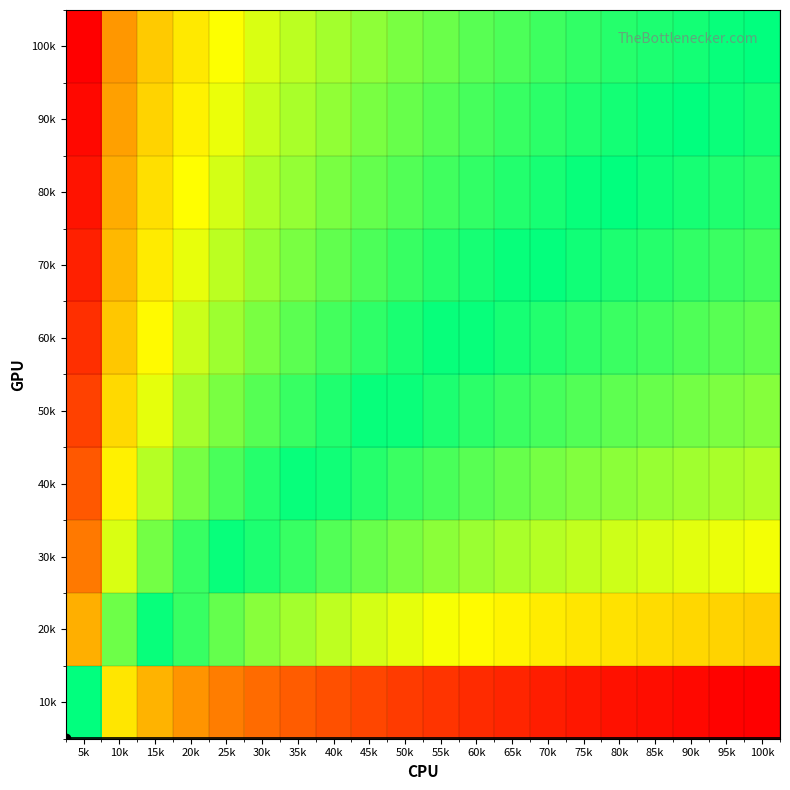

Reading left to right, what are all the values shown in this chart?

10k: 5k=0.0	10k=-0.4	15k=-0.5	20k=-0.6	25k=-0.7	30k=-0.7	35k=-0.8	40k=-0.8	45k=-0.8	50k=-0.8	55k=-0.9	60k=-0.9	65k=-0.9	70k=-0.9	75k=-0.9	80k=-0.9	85k=-1.0	90k=-1.0	95k=-1.0	100k=-1.0
20k: 5k=0.5	10k=0.1	15k=0.0	20k=-0.1	25k=-0.1	30k=-0.2	35k=-0.2	40k=-0.2	45k=-0.3	50k=-0.3	55k=-0.3	60k=-0.3	65k=-0.4	70k=-0.4	75k=-0.4	80k=-0.4	85k=-0.4	90k=-0.4	95k=-0.4	100k=-0.5
30k: 5k=0.7	10k=0.3	15k=0.2	20k=0.1	25k=0.0	30k=-0.0	35k=-0.1	40k=-0.1	45k=-0.1	50k=-0.2	55k=-0.2	60k=-0.2	65k=-0.2	70k=-0.2	75k=-0.3	80k=-0.3	85k=-0.3	90k=-0.3	95k=-0.3	100k=-0.3
40k: 5k=0.8	10k=0.4	15k=0.2	20k=0.2	25k=0.1	30k=0.0	35k=0.0	40k=-0.0	45k=-0.0	50k=-0.1	55k=-0.1	60k=-0.1	65k=-0.1	70k=-0.2	75k=-0.2	80k=-0.2	85k=-0.2	90k=-0.2	95k=-0.2	100k=-0.2
50k: 5k=0.8	10k=0.4	15k=0.3	20k=0.2	25k=0.2	30k=0.1	35k=0.1	40k=0.0	45k=0.0	50k=-0.0	55k=-0.0	60k=-0.1	65k=-0.1	70k=-0.1	75k=-0.1	80k=-0.1	85k=-0.1	90k=-0.1	95k=-0.2	100k=-0.2
60k: 5k=0.9	10k=0.5	15k=0.3	20k=0.3	25k=0.2	30k=0.2	35k=0.1	40k=0.1	45k=0.1	50k=0.0	55k=0.0	60k=-0.0	65k=-0.0	70k=-0.0	75k=-0.1	80k=-0.1	85k=-0.1	90k=-0.1	95k=-0.1	100k=-0.1
70k: 5k=0.9	10k=0.5	15k=0.4	20k=0.3	25k=0.2	30k=0.2	35k=0.2	40k=0.1	45k=0.1	50k=0.1	55k=0.1	60k=0.0	65k=0.0	70k=-0.0	75k=-0.0	80k=-0.0	85k=-0.1	90k=-0.1	95k=-0.1	100k=-0.1
80k: 5k=0.9	10k=0.5	15k=0.4	20k=0.3	25k=0.3	30k=0.2	35k=0.2	40k=0.2	45k=0.1	50k=0.1	55k=0.1	60k=0.1	65k=0.0	70k=0.0	75k=0.0	80k=-0.0	85k=-0.0	90k=-0.0	95k=-0.0	100k=-0.1
90k: 5k=1.0	10k=0.6	15k=0.4	20k=0.4	25k=0.3	30k=0.3	35k=0.2	40k=0.2	45k=0.2	50k=0.1	55k=0.1	60k=0.1	65k=0.1	70k=0.1	75k=0.0	80k=0.0	85k=0.0	90k=-0.0	95k=-0.0	100k=-0.0
100k: 5k=1.0	10k=0.6	15k=0.5	20k=0.4	25k=0.3	30k=0.3	35k=0.2	40k=0.2	45k=0.2	50k=0.2	55k=0.1	60k=0.1	65k=0.1	70k=0.1	75k=0.1	80k=0.1	85k=0.0	90k=0.0	95k=0.0	100k=0.0